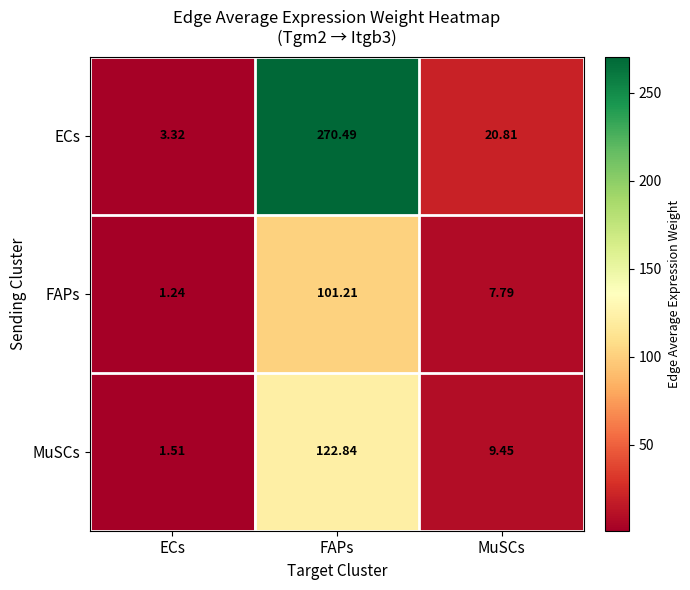

At which category is the sum across all series the highest?

FAPs